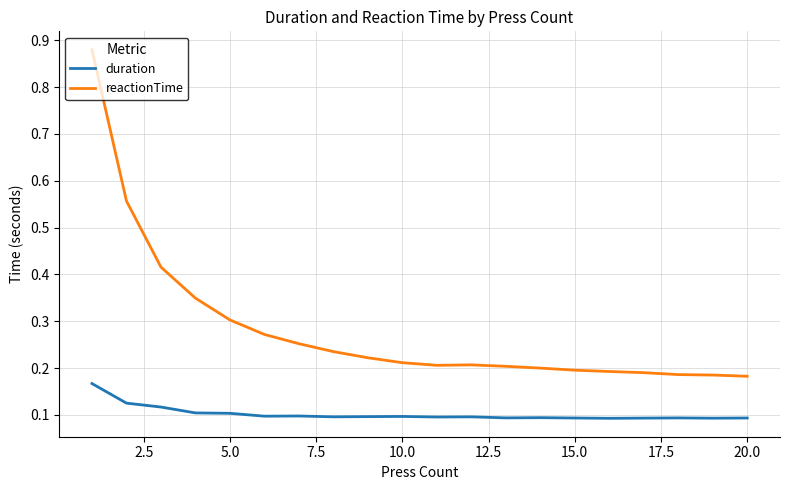

Which series has the largest total across all categories?

reactionTime